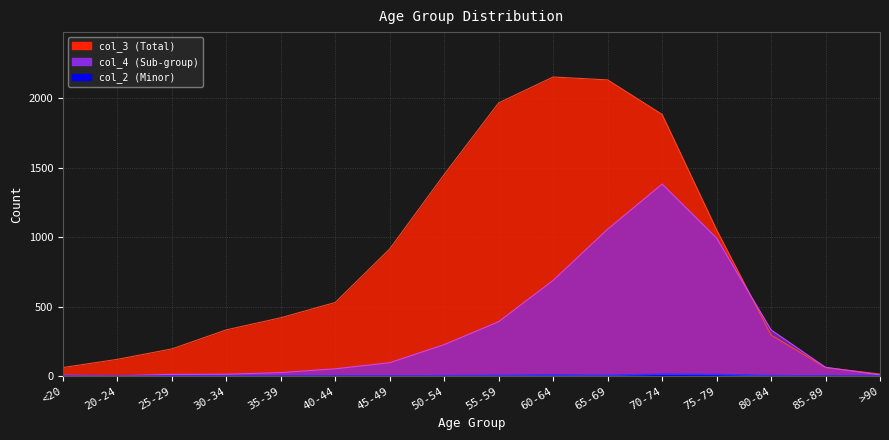

How many values in the col_4 series exceed 97?

7